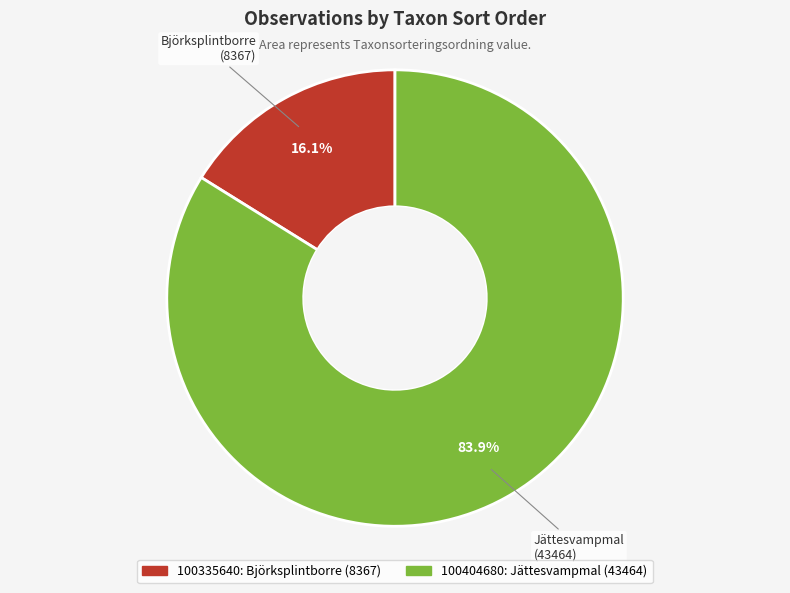

What is the ratio of the value at Jättesvampmal to the value at Björksplintborre?

5.2